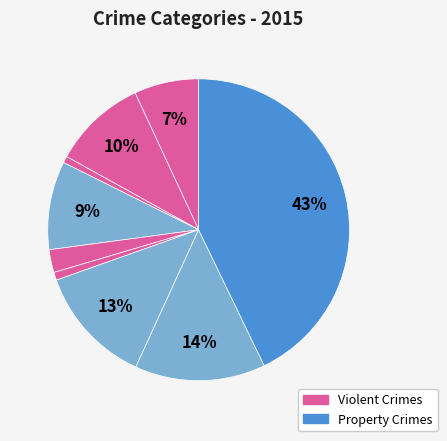

How many segments does this pie chart have?

9